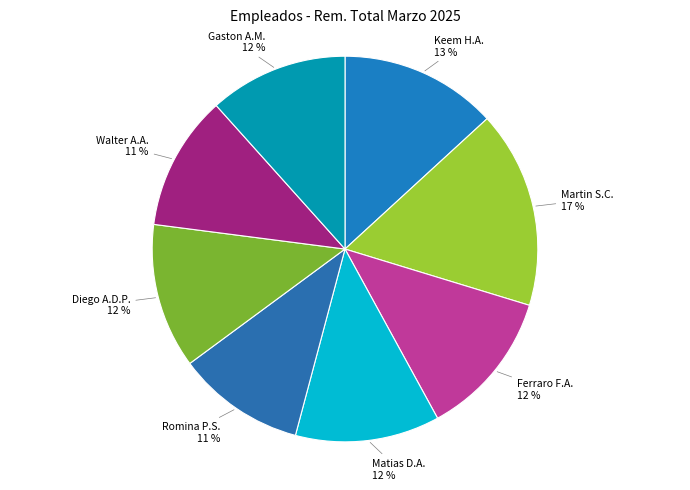

Combined, do Gaston A.M. and Matias D.A. account for over 50%?

No